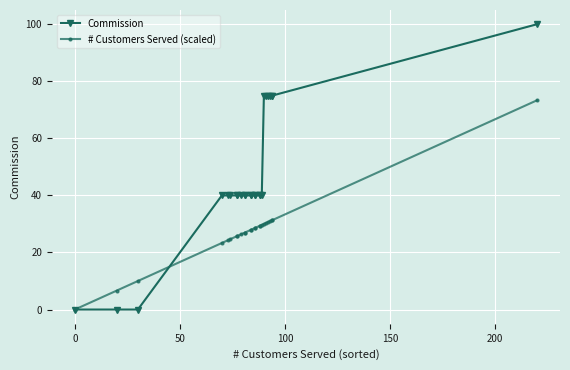

True or false: # Customers Served (scaled) has a value of 5.4 at 150.

False